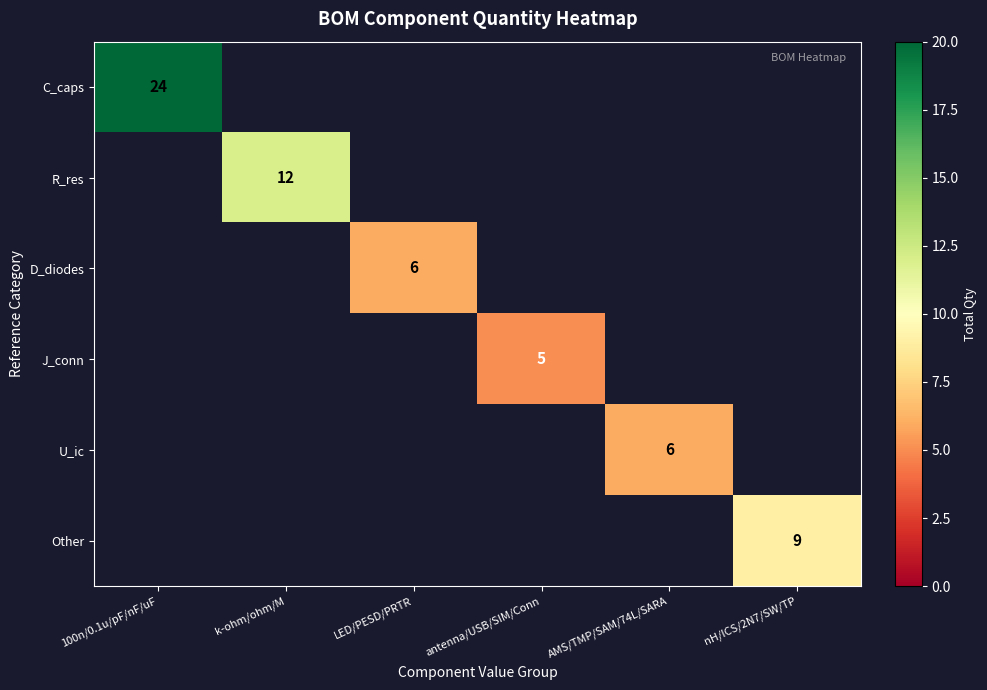

At how many categories does at least one series exceed 8?

3